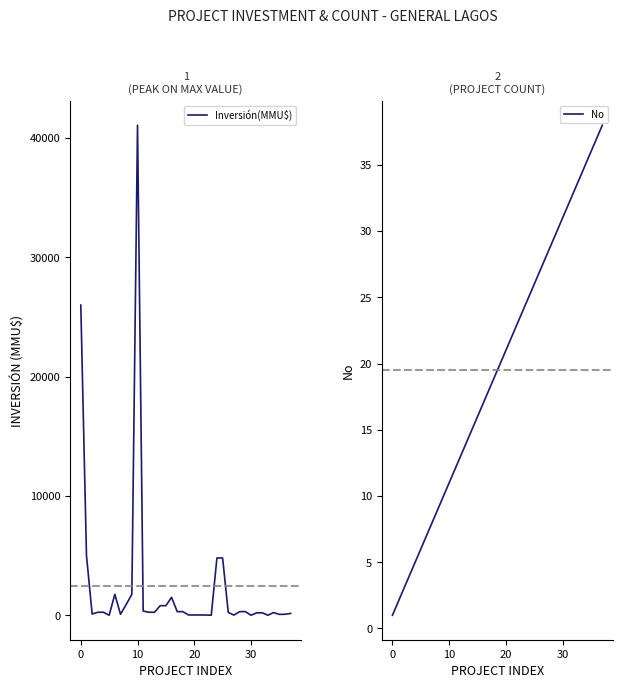

Which category has the highest value across all series?

10